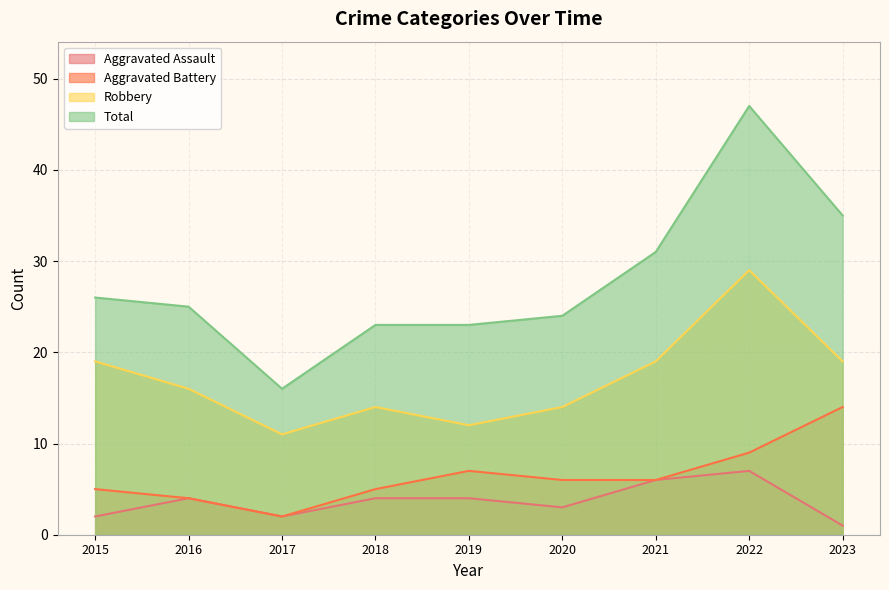

How many categories are shown in the chart?

9